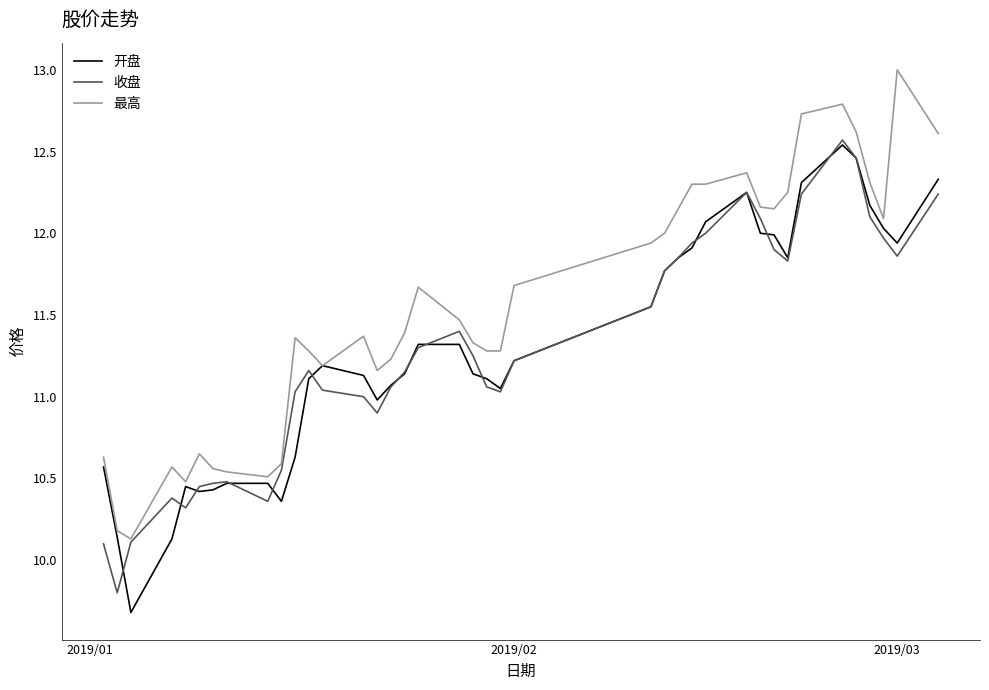

What is the maximum value shown in the chart?

13.0